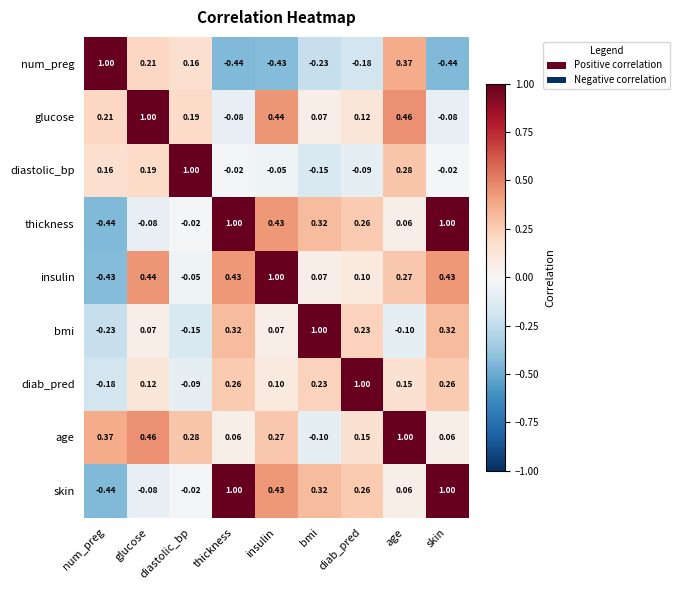

What is the spread (max minus min) of values at bmi?

1.2